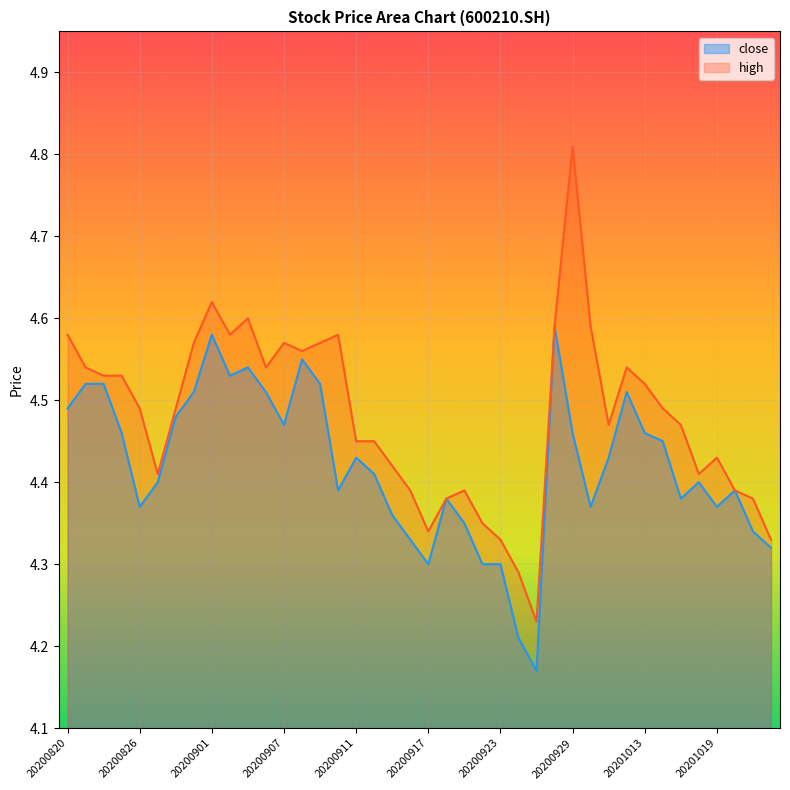

What is the sum of the close values at 20200828 and 20201009?

8.9